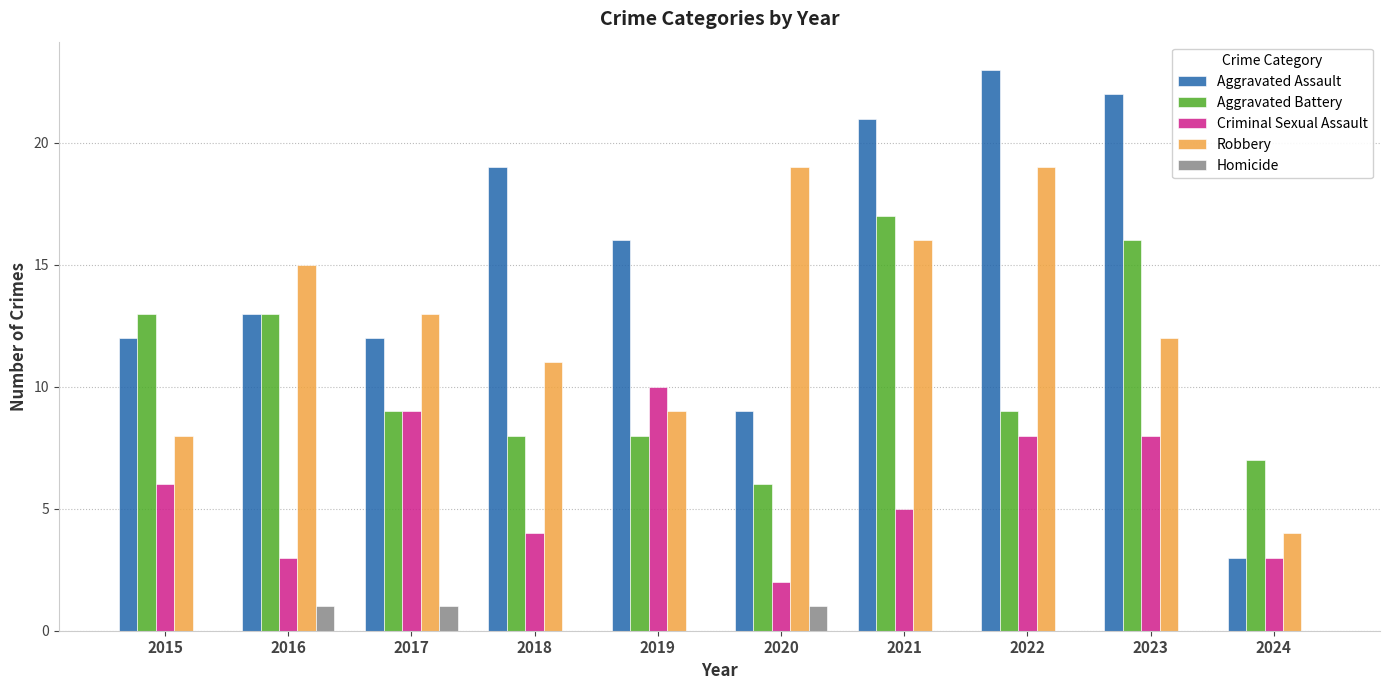

Which series changed the most between 2015 and 2020?

Robbery